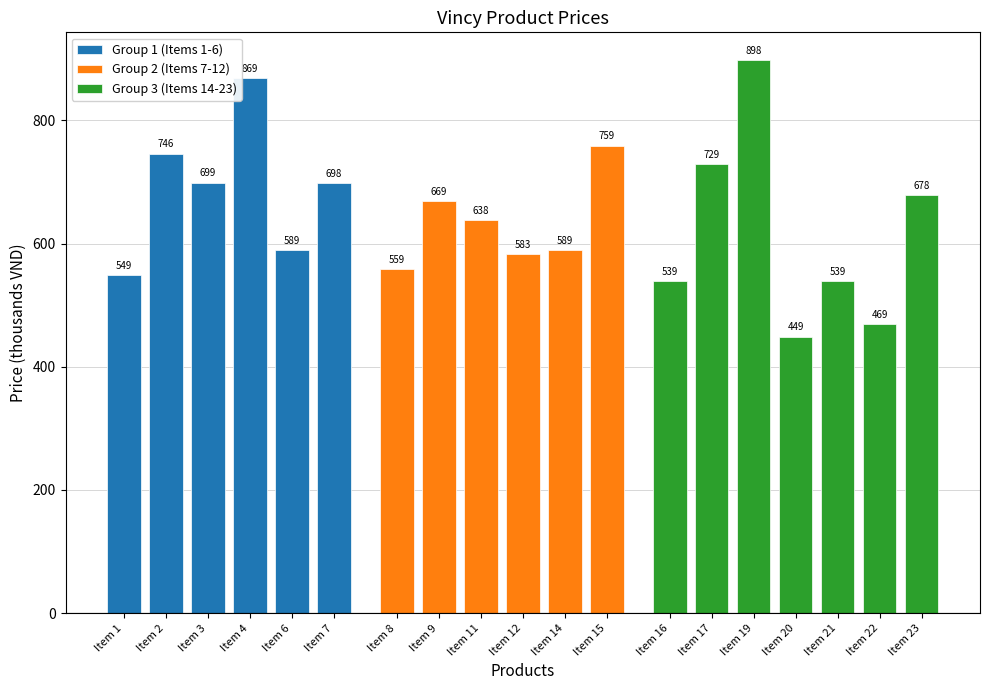

List the labels in order of value, smallest first.

Item 20, Item 22, Item 16, Item 21, Item 1, Item 8, Item 12, Item 6, Item 14, Item 11, Item 9, Item 23, Item 7, Item 3, Item 17, Item 2, Item 15, Item 4, Item 19